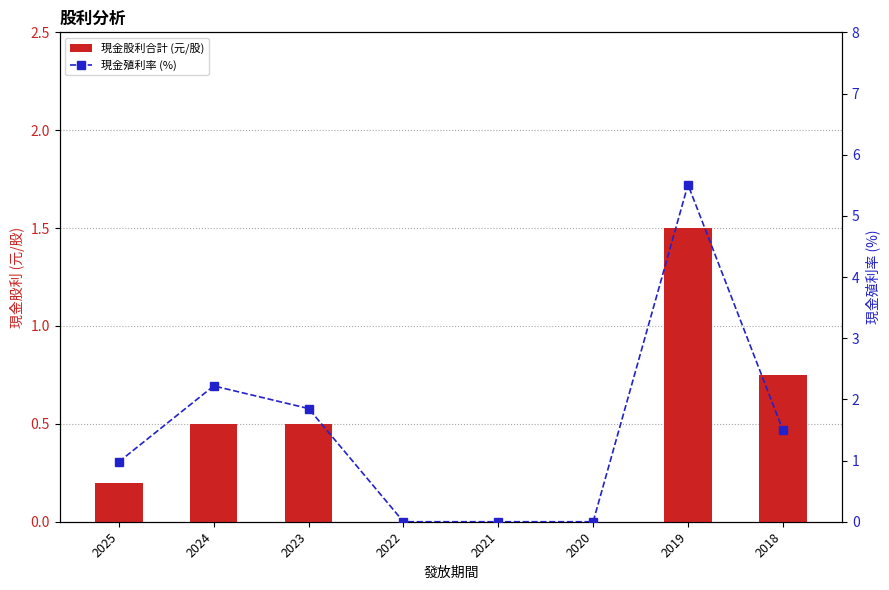

True or false: 現金股利合計 (元/股) has a value of 0.3 at 2018.

False